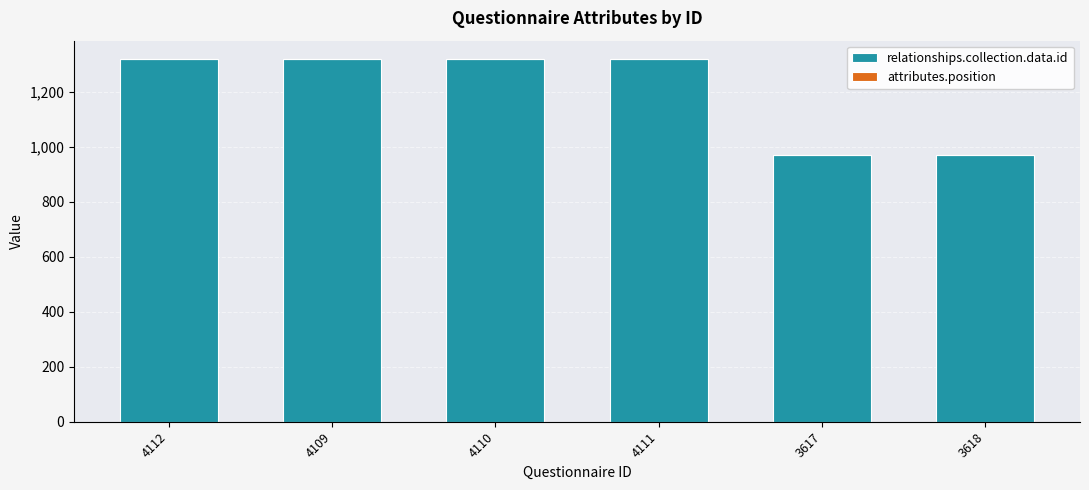

Is it true that relationships.collection.data.id equals 2292 at 4111?

False